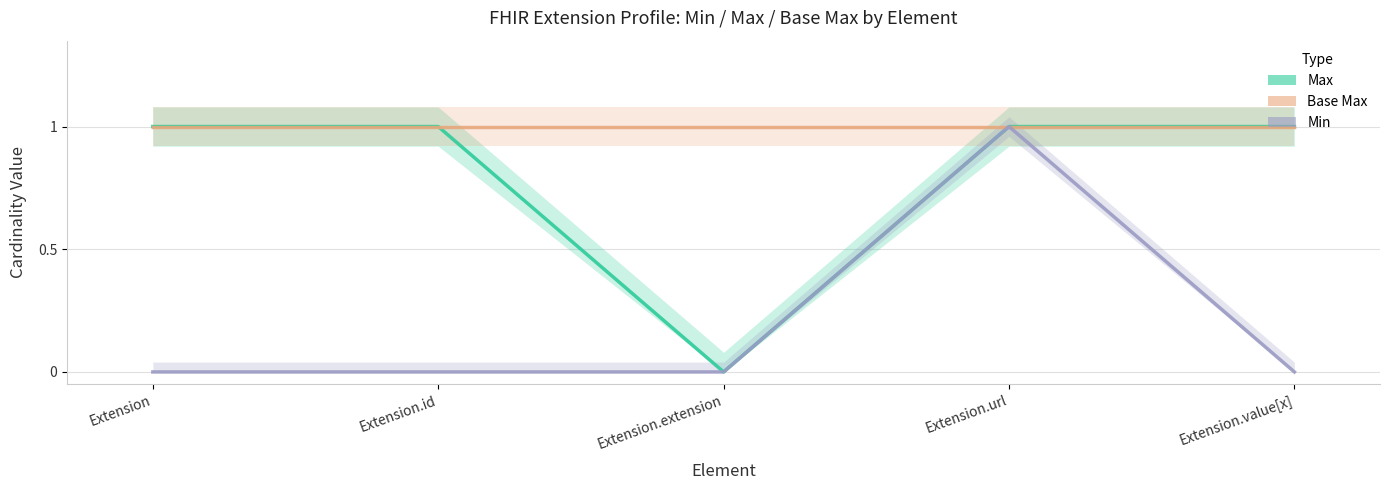

What is the difference between the maximum and minimum values in the Min series?

1